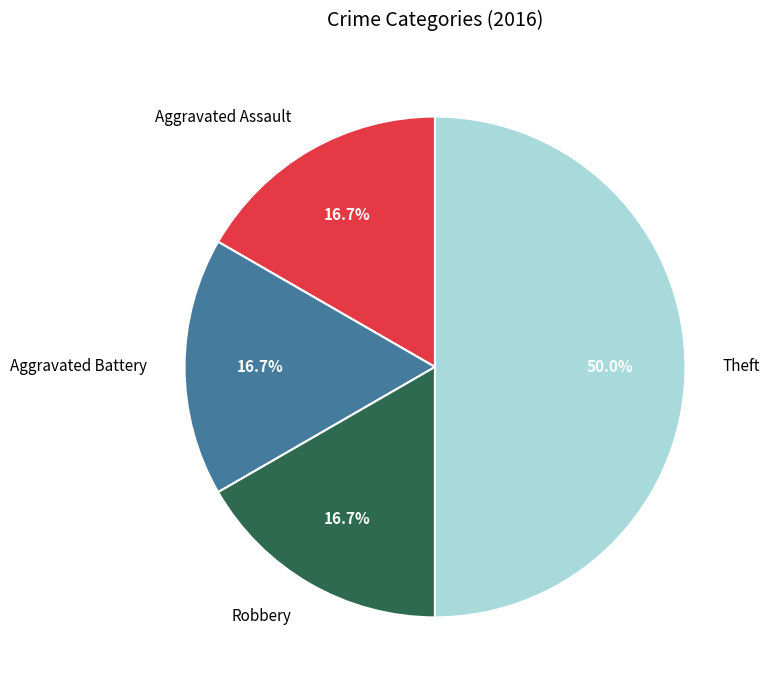

To the nearest percent, what percentage of the pie is Robbery?

17%